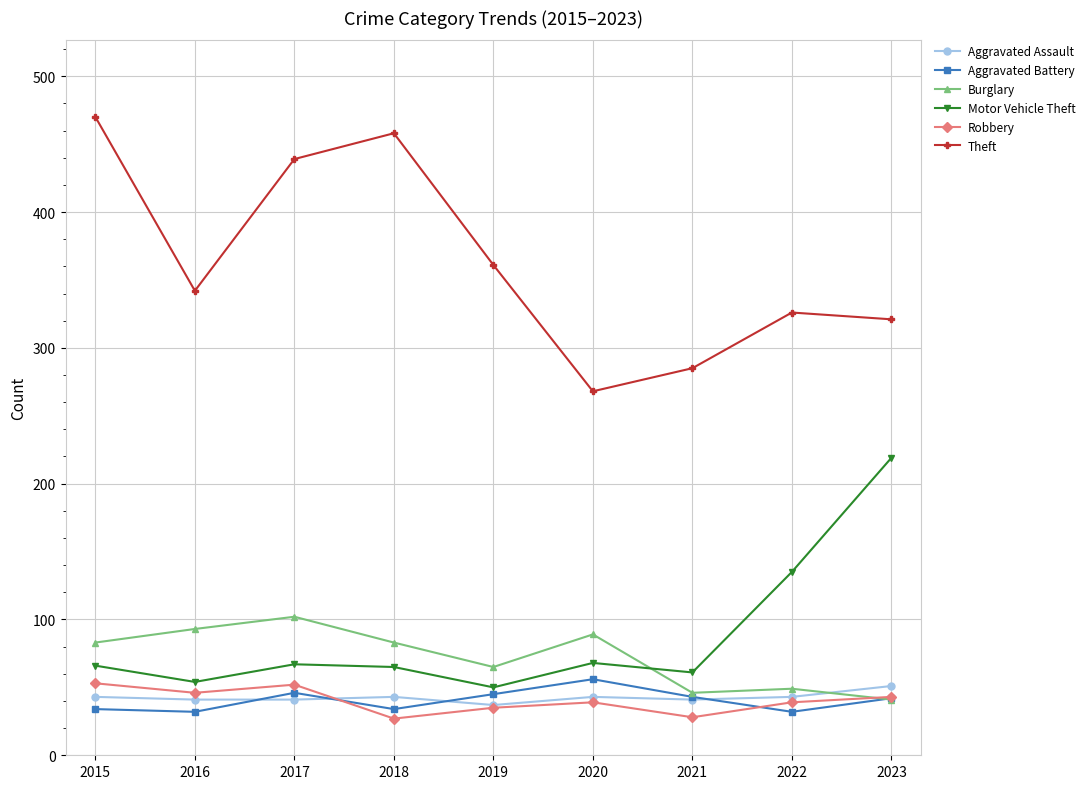

In Burglary, how many points are higher than both neighbors (excluding endpoints)?

3